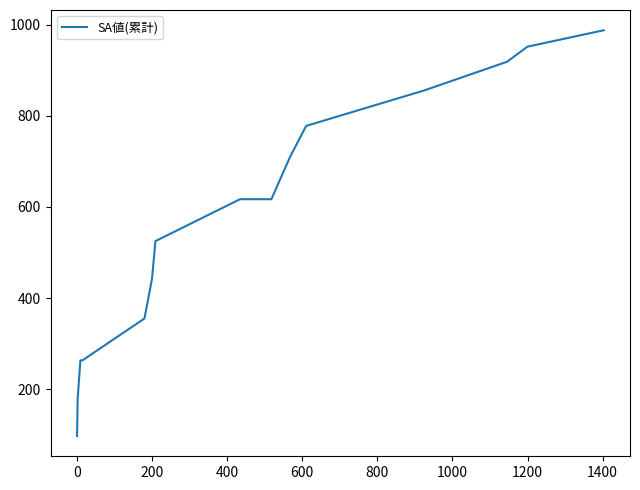

What is the difference between the maximum and minimum values?

891